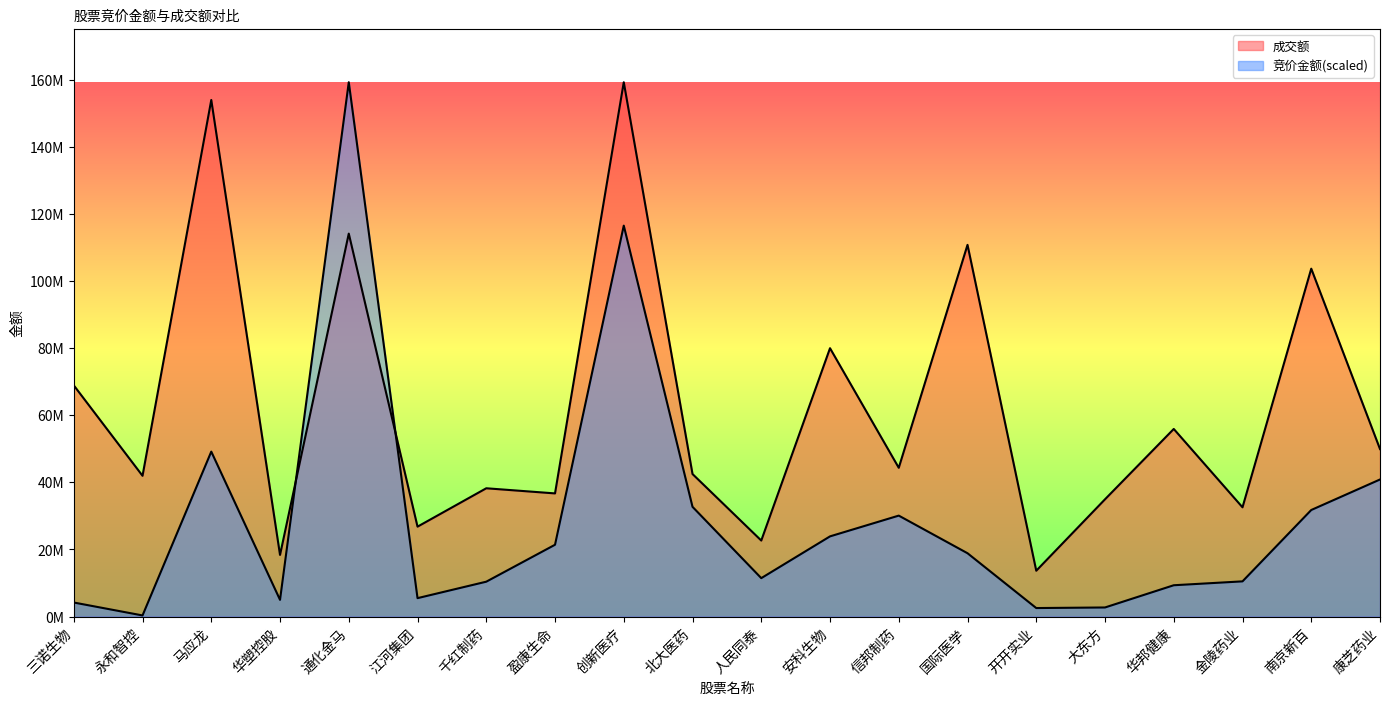

At 信邦制药, list the series in order from largest to smallest.

成交额, 竞价金额